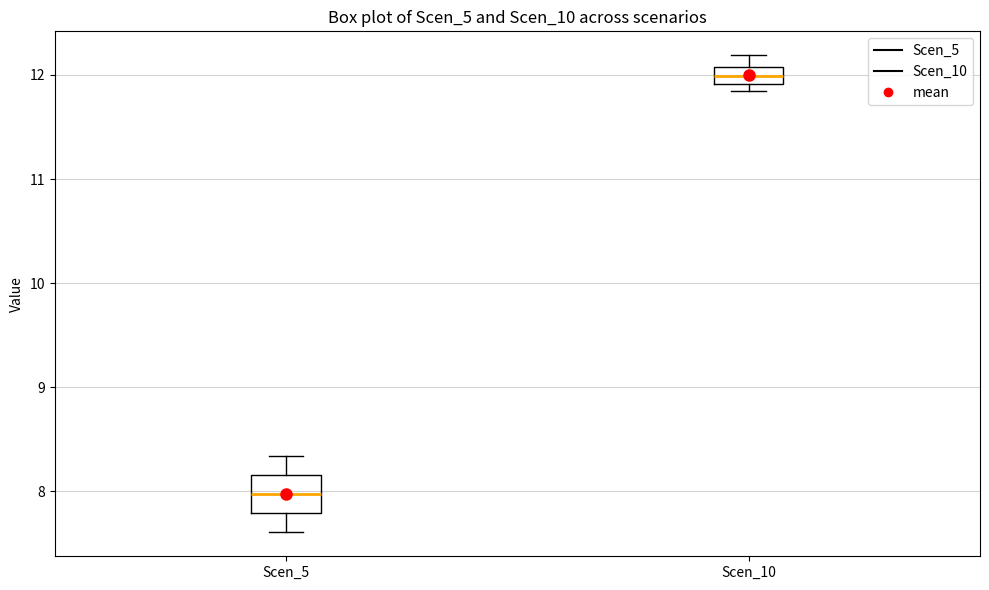

Comparing the boxes themselves (not the whiskers), which one is the tallest?

Scen_5